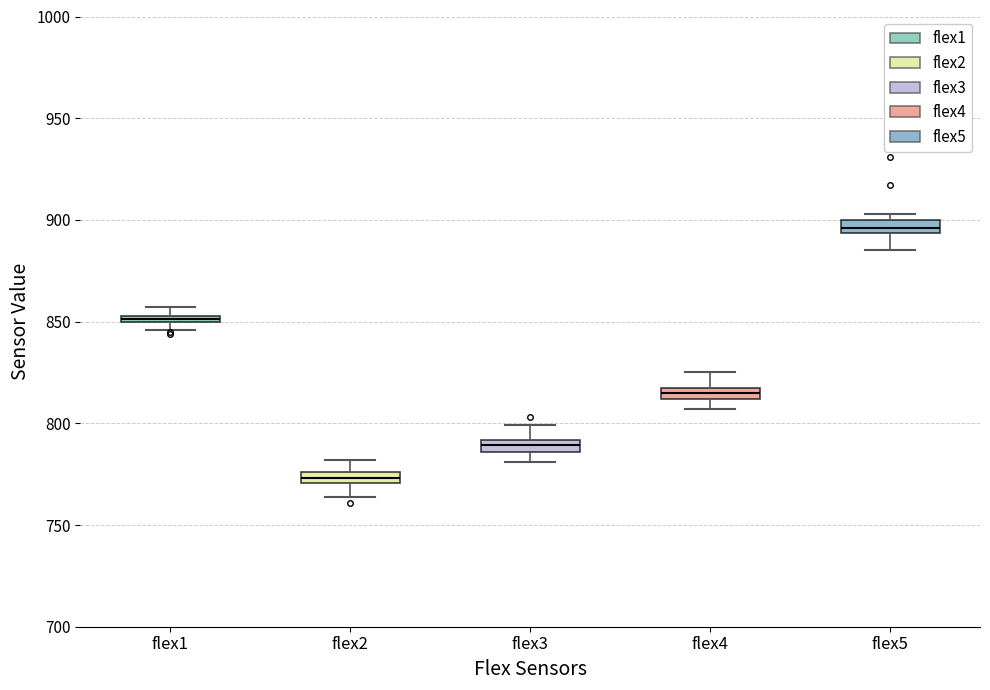

Where is the upper edge of the box for flex3 on the y-axis? The values are not printed on the chart, so give them approximately, as read against the axis.

790